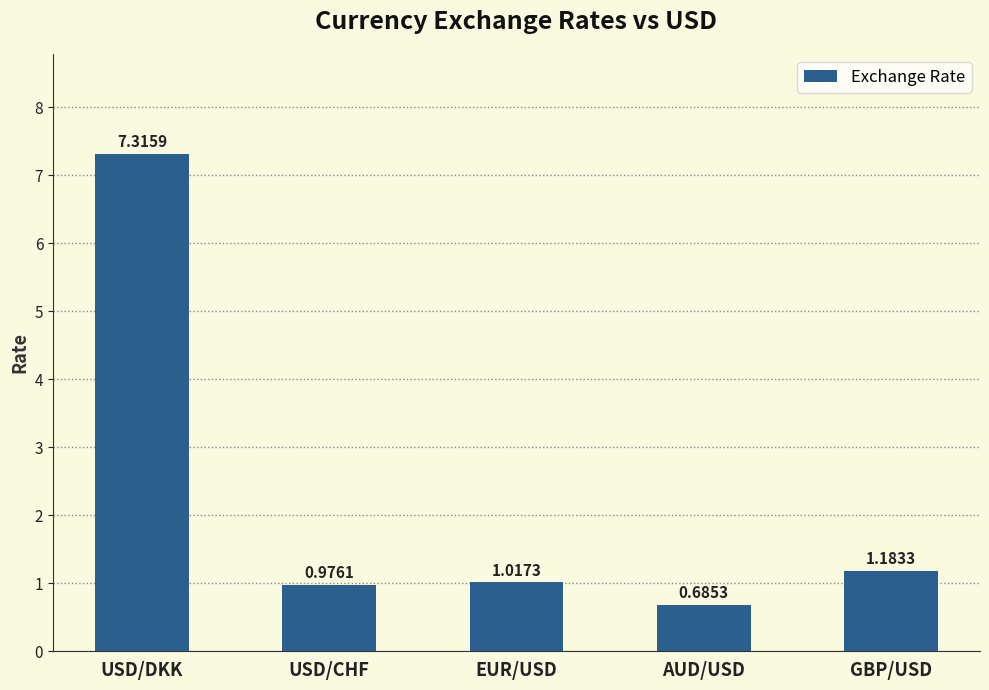

Rank the categories by value from highest to lowest.

USD/DKK, GBP/USD, EUR/USD, USD/CHF, AUD/USD